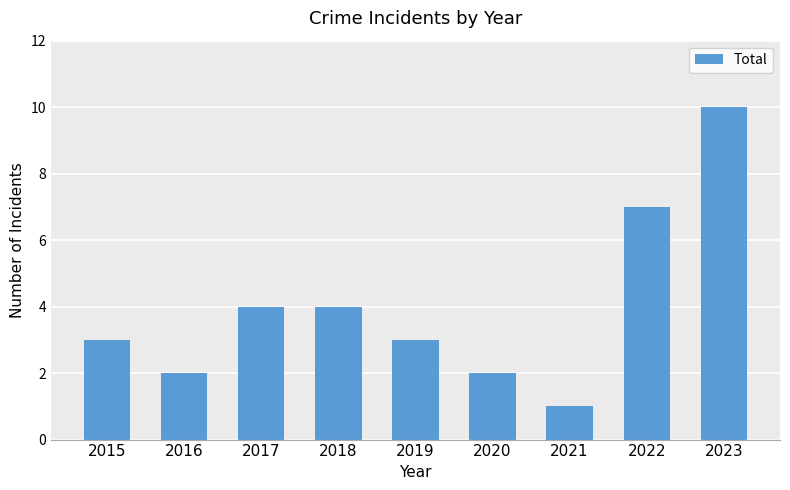

Which label corresponds to the largest value in the chart?

2023